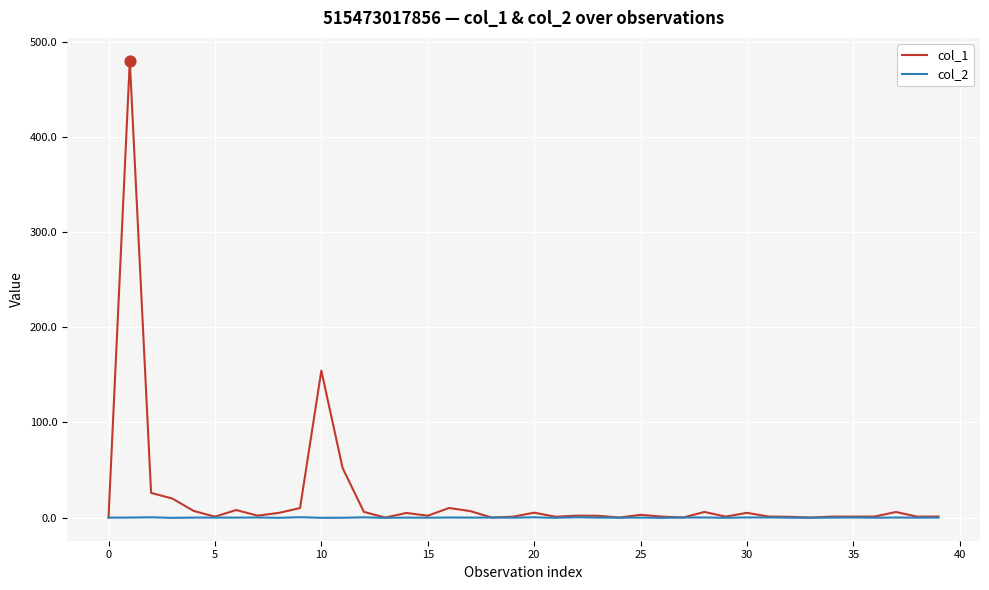

Which series has the widest spread of values?

col_1